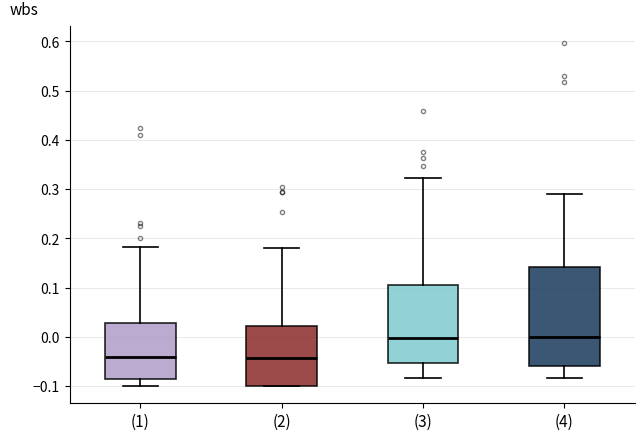

Where does the upper whisker of the box for (2) end on the y-axis? The values are not printed on the chart, so give them approximately, as read against the axis.

0.18